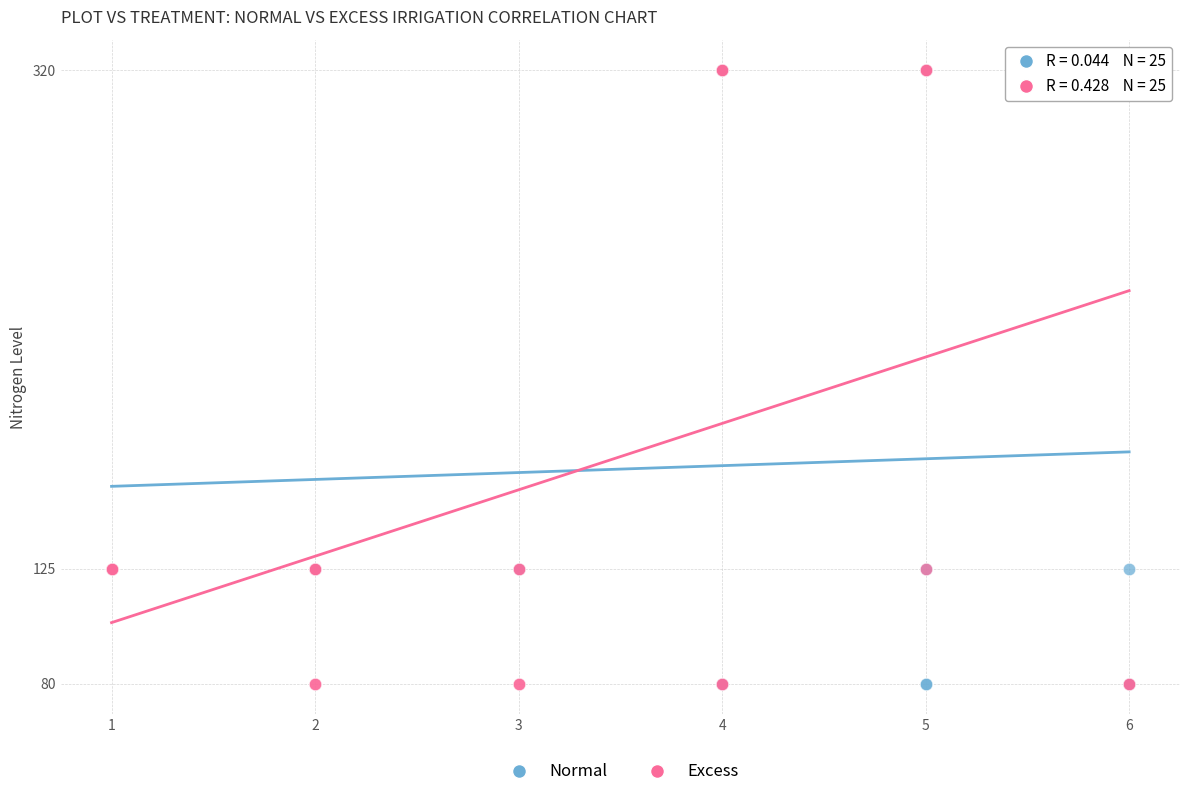

What are all the series names shown in the legend?

Normal, Excess